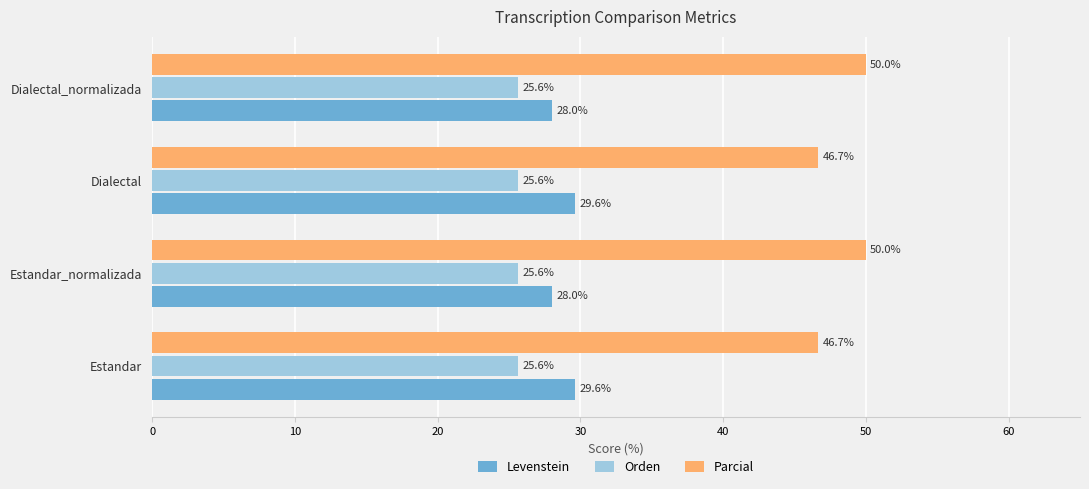

Which series has the largest total across all categories?

Parcial